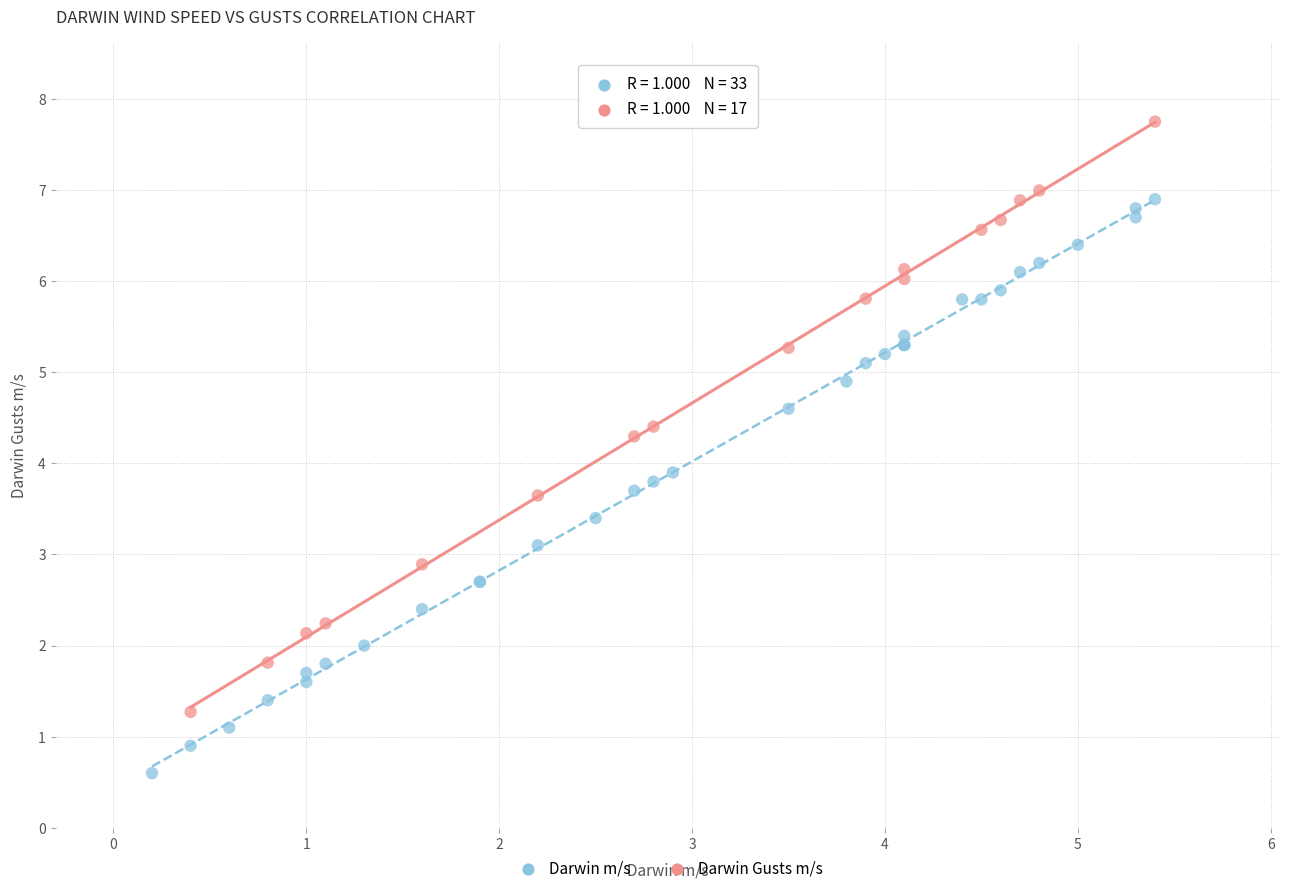

Which series contains the lowest Y value?

Darwin m/s